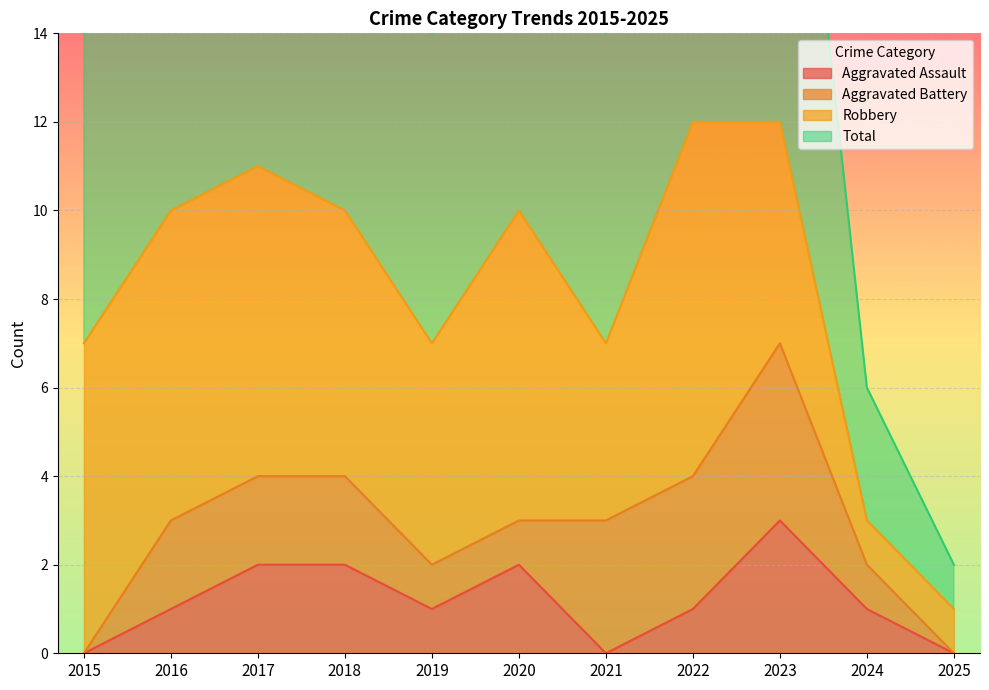

At which label does Total reach its peak?

2022